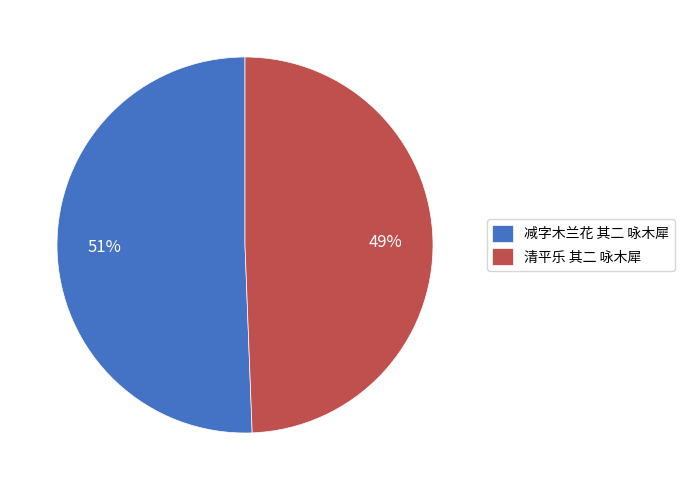

To the nearest percent, what is the average slice percentage?

50%